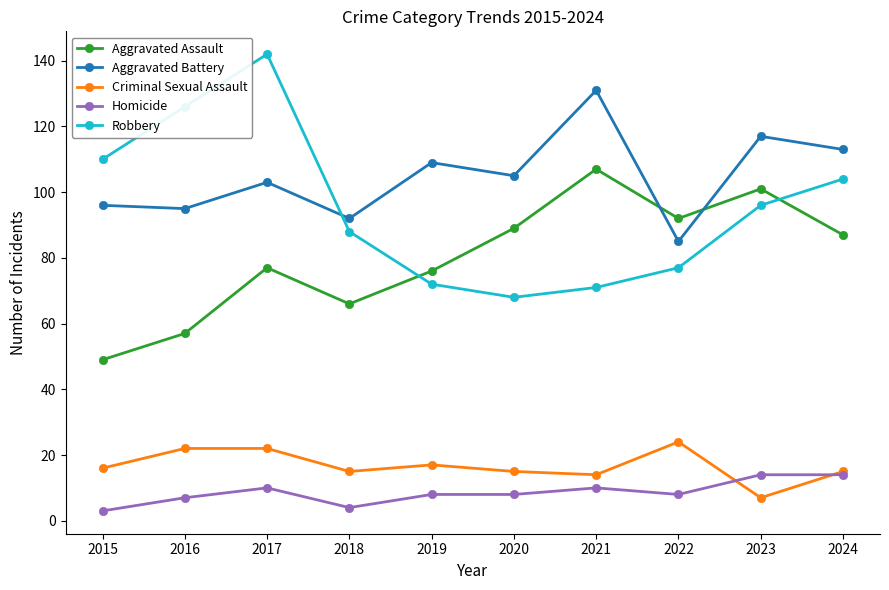

Which series has the largest range (max minus min)?

Robbery